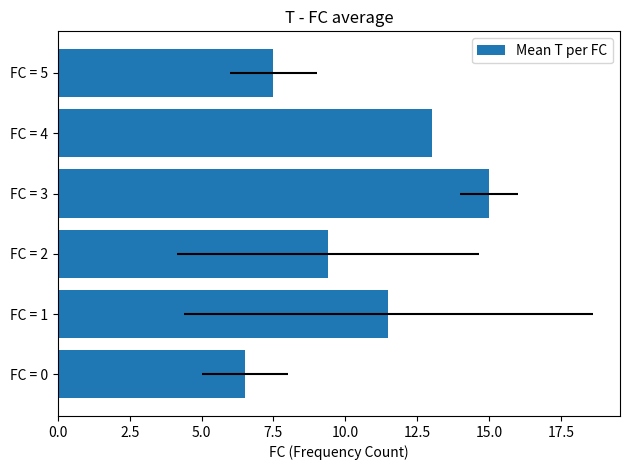

What is the difference between the second highest and minimum values?

6.5